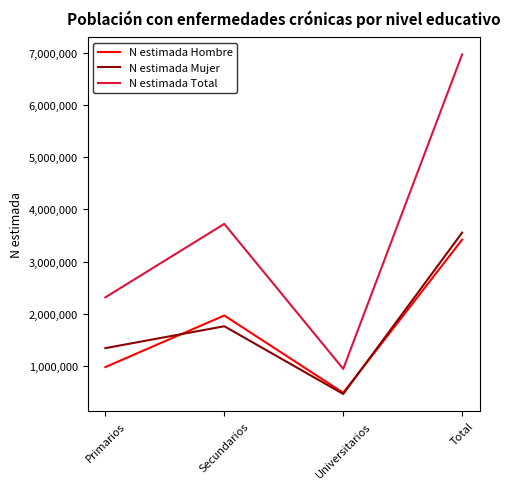

At how many categories does at least one series exceed 5878265?

1